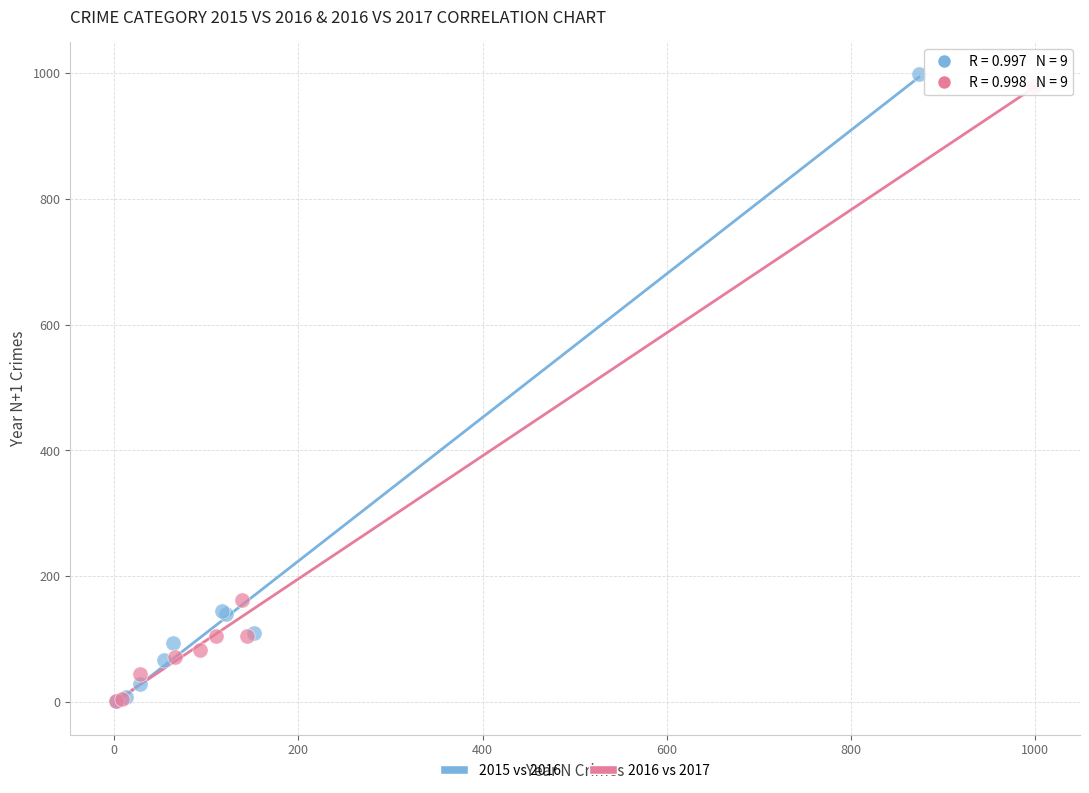

What are all the series names shown in the legend?

2015 vs 2016, 2016 vs 2017